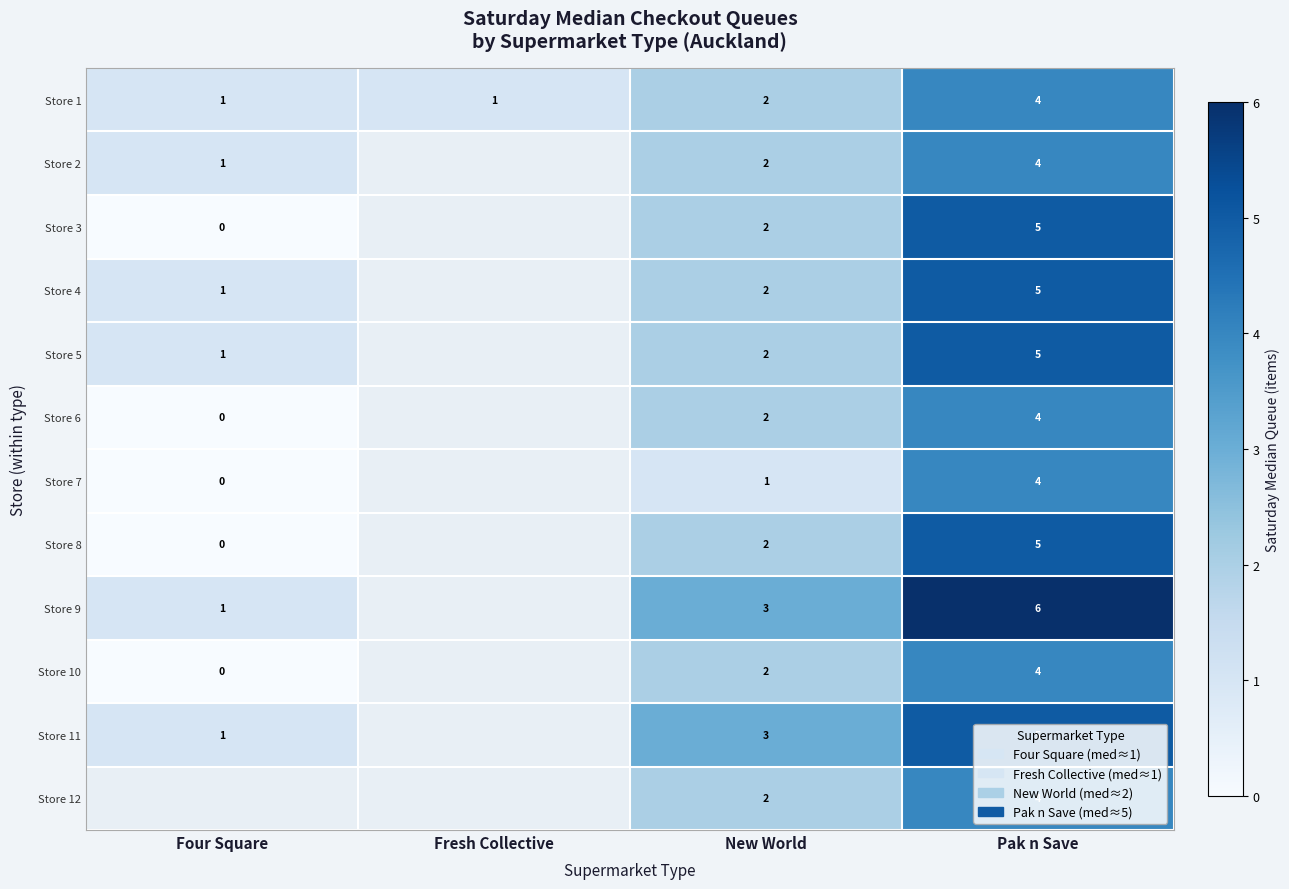

The Store 2 series shows 2 at New World. True or false?

True